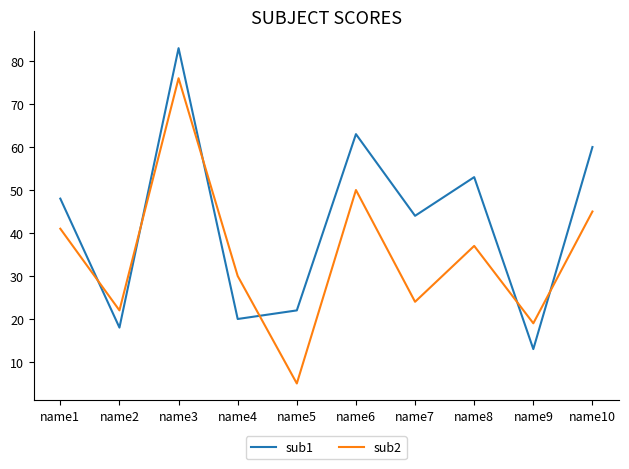

What is the total value across all series at name5?

27